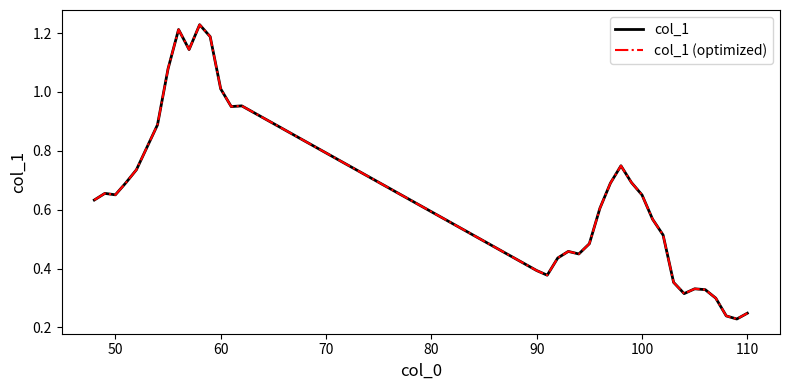

How many lines are shown in the chart?

2